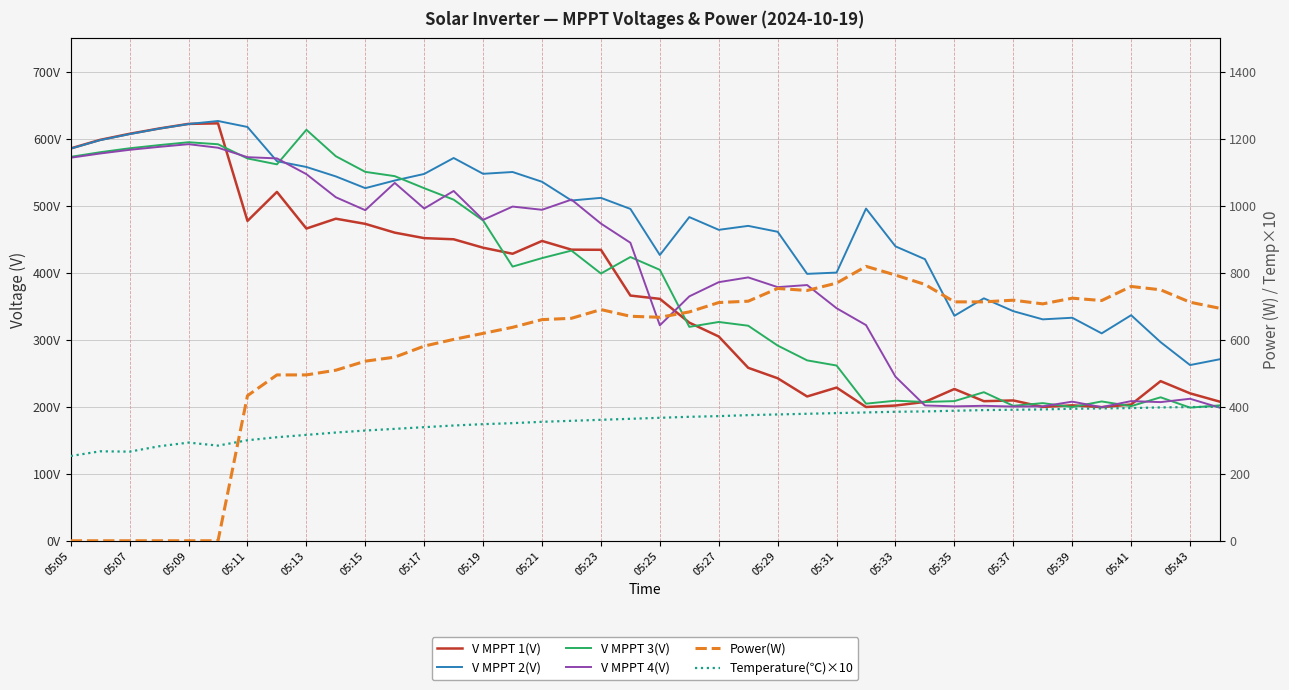

Count the number of data series in this chart.

6